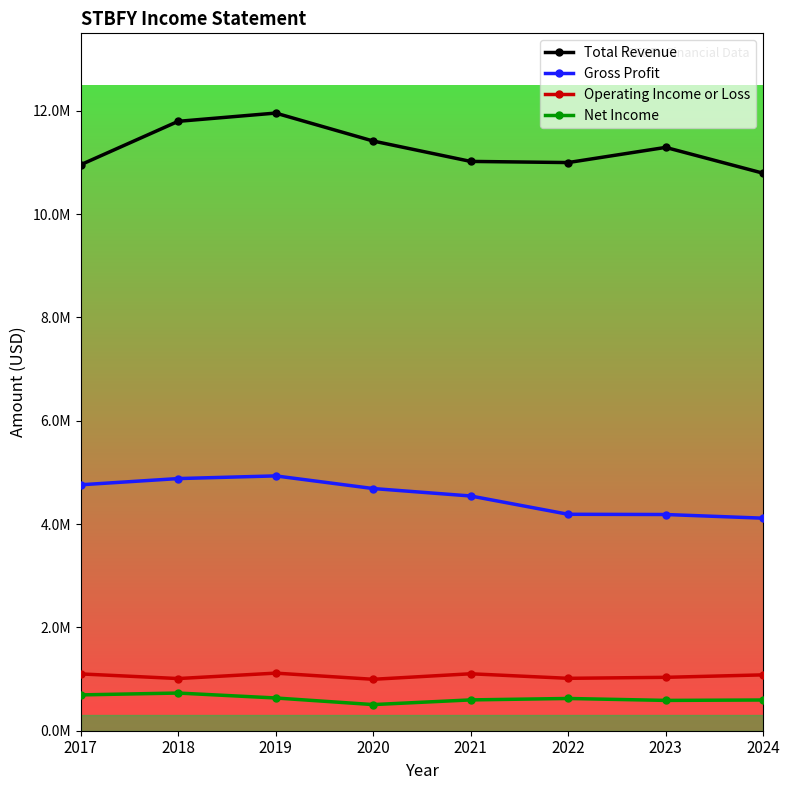

Does the chart display data point markers on the line(s)?

Yes